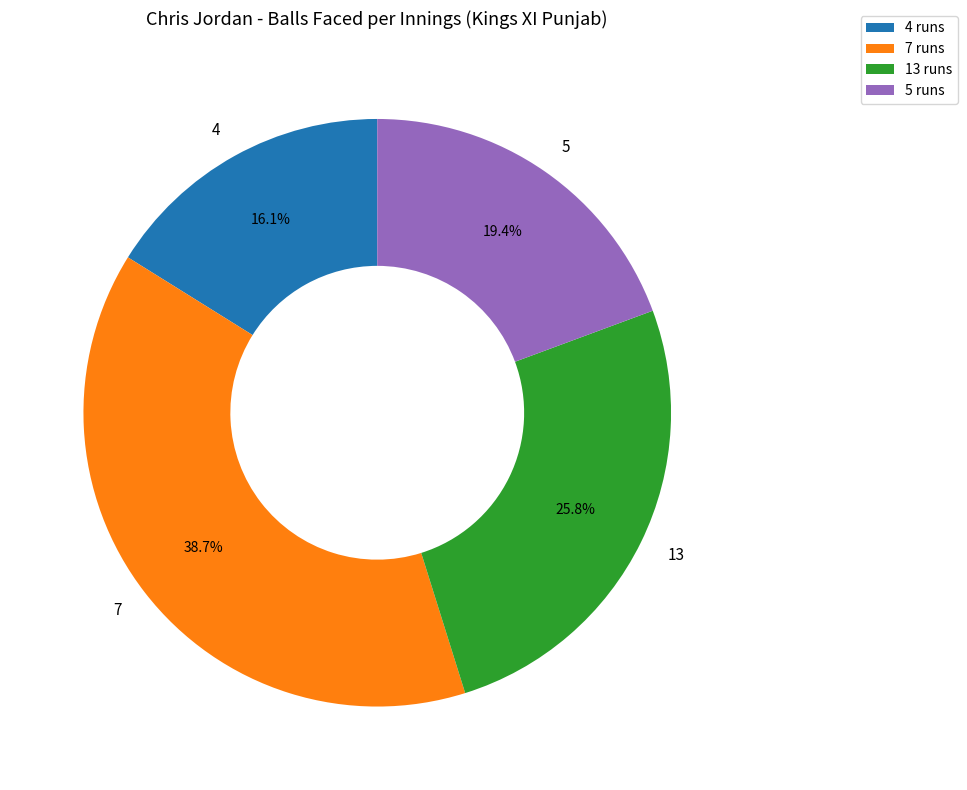

Is there any slice that represents more than half of the pie?

No